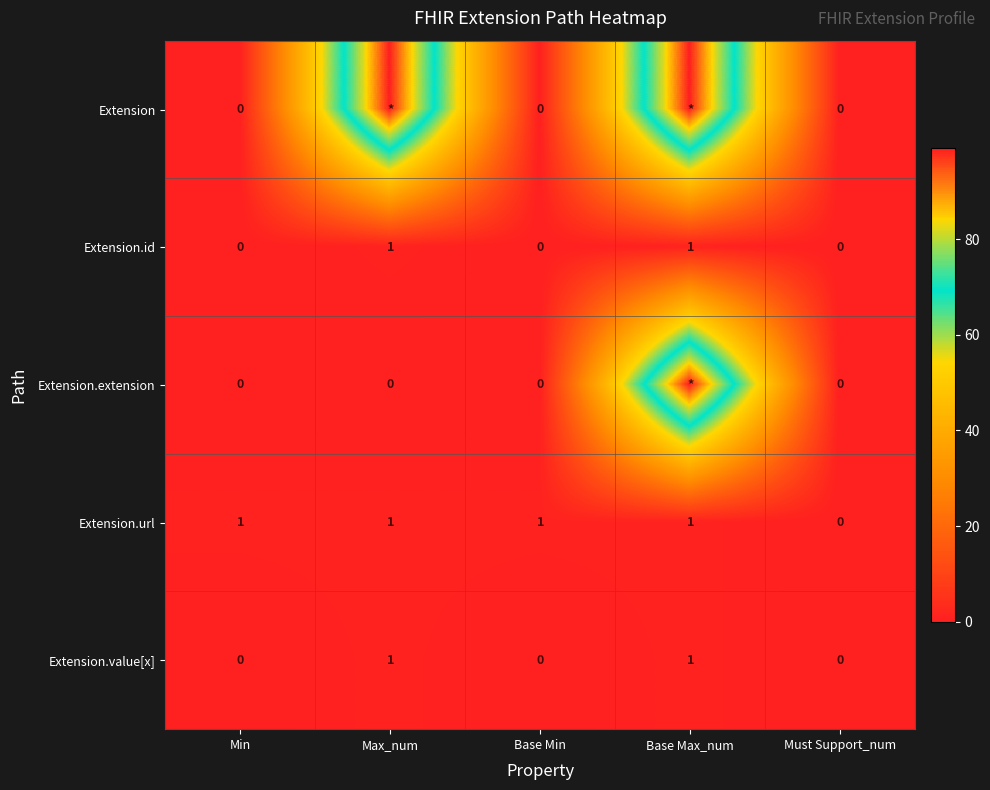

What is the total value across all series at Min?

1